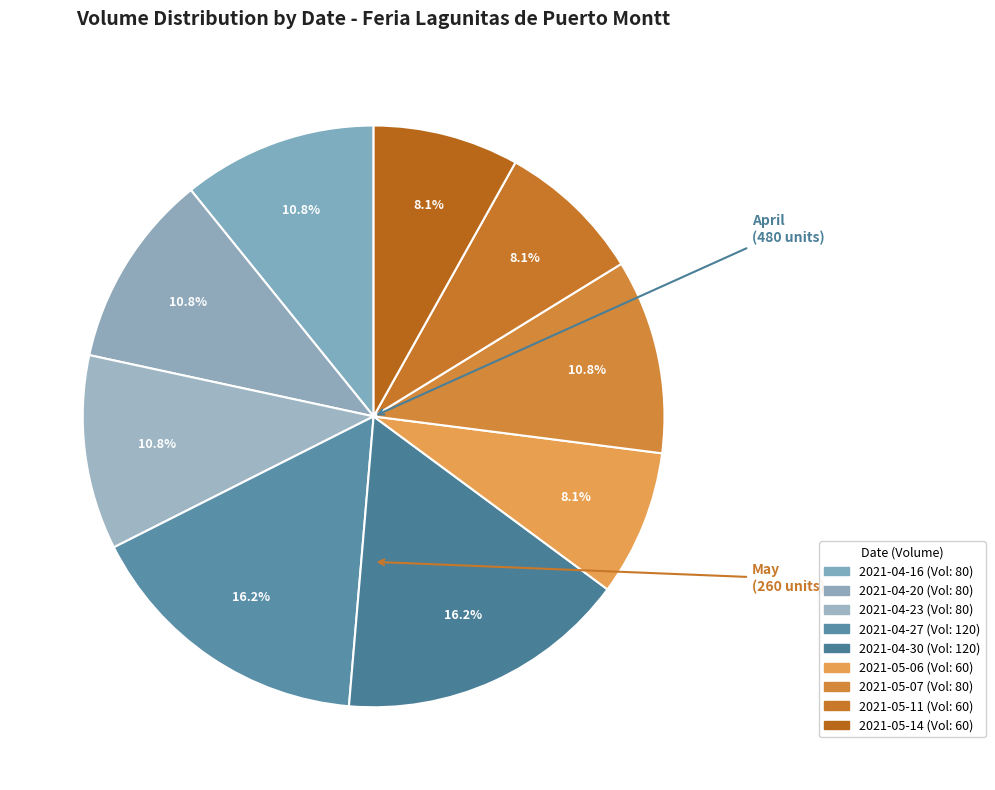

How many segments does this pie chart have?

9